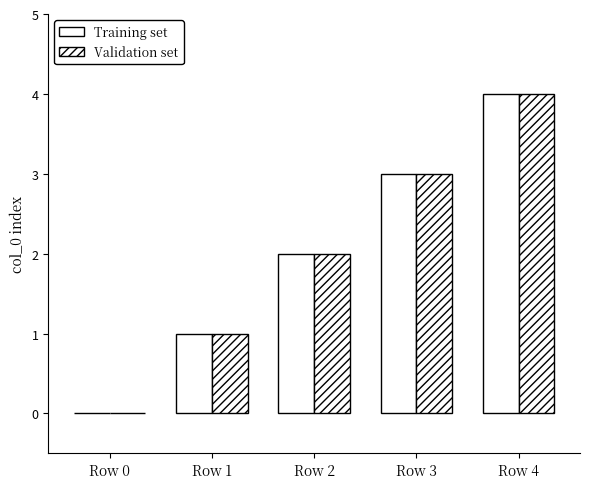

How many series are shown in this chart?

2